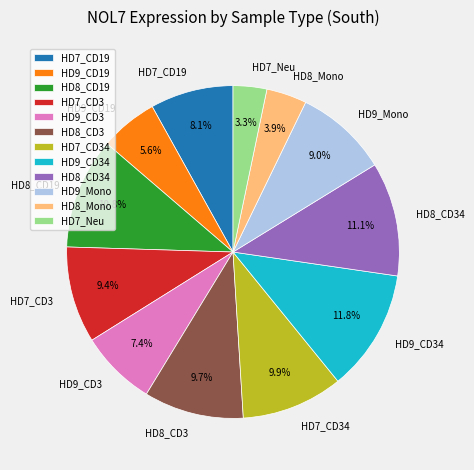

What percentage is NOT represented by HD9_CD19?

94.4%